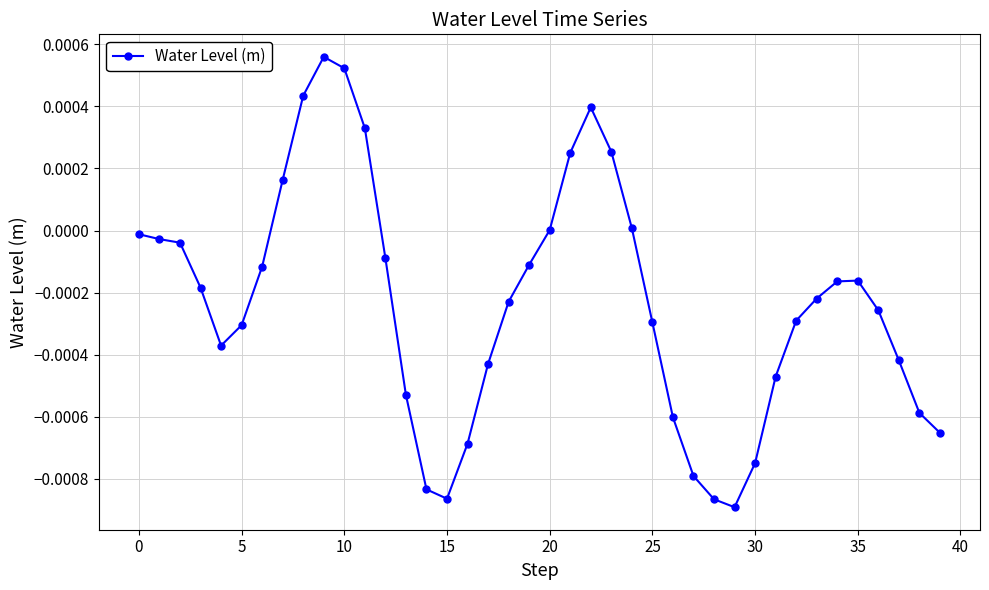

True or false: the data has more than 2 interior local peaks.

True